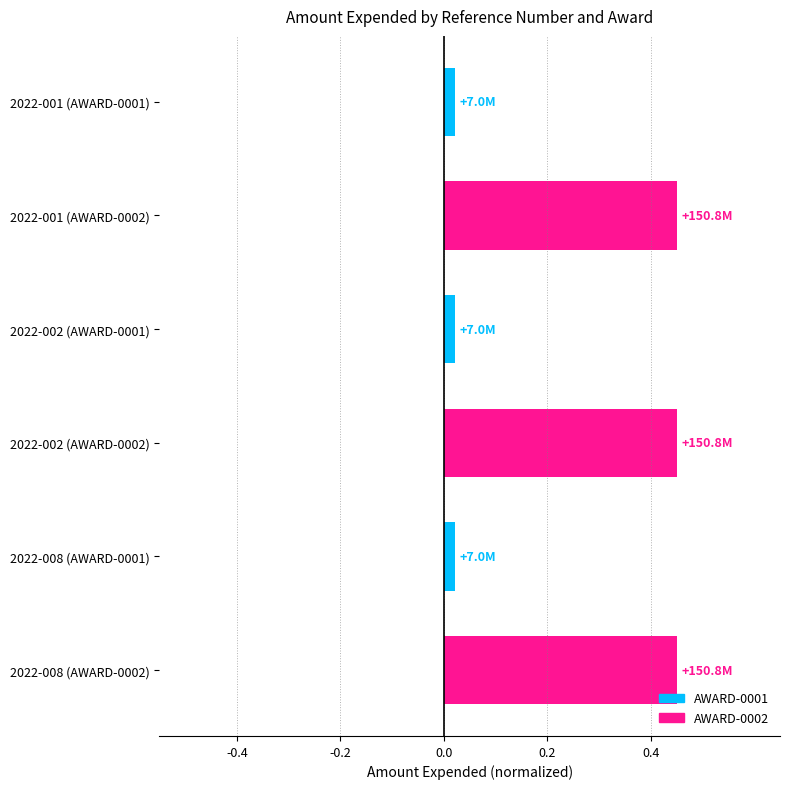

What is the label of the 6th bar from the top?

2022-008 (AWARD-0002)